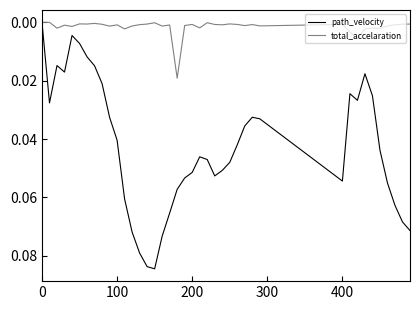

Which series has the largest total across all categories?

path_velocity